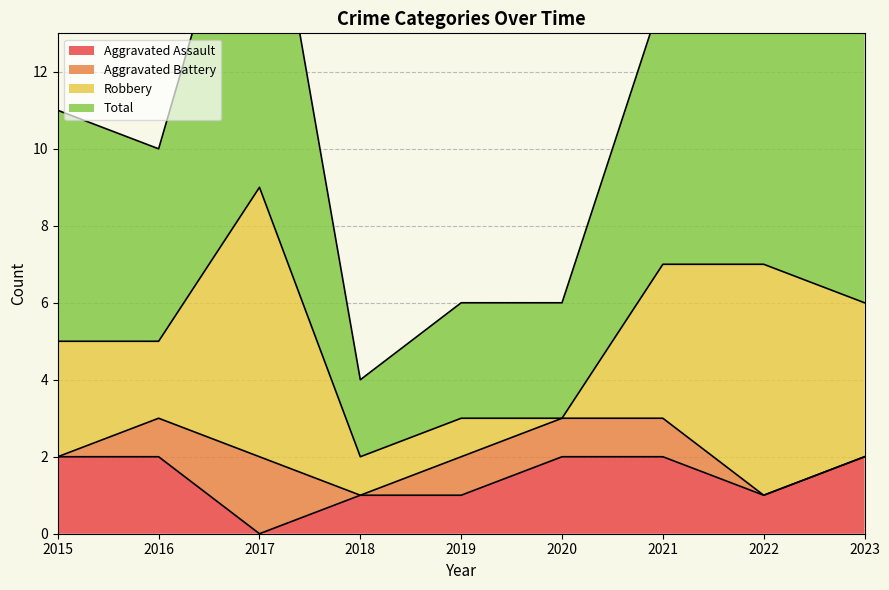

Is it true that Aggravated Assault equals 1 at 2021?

False